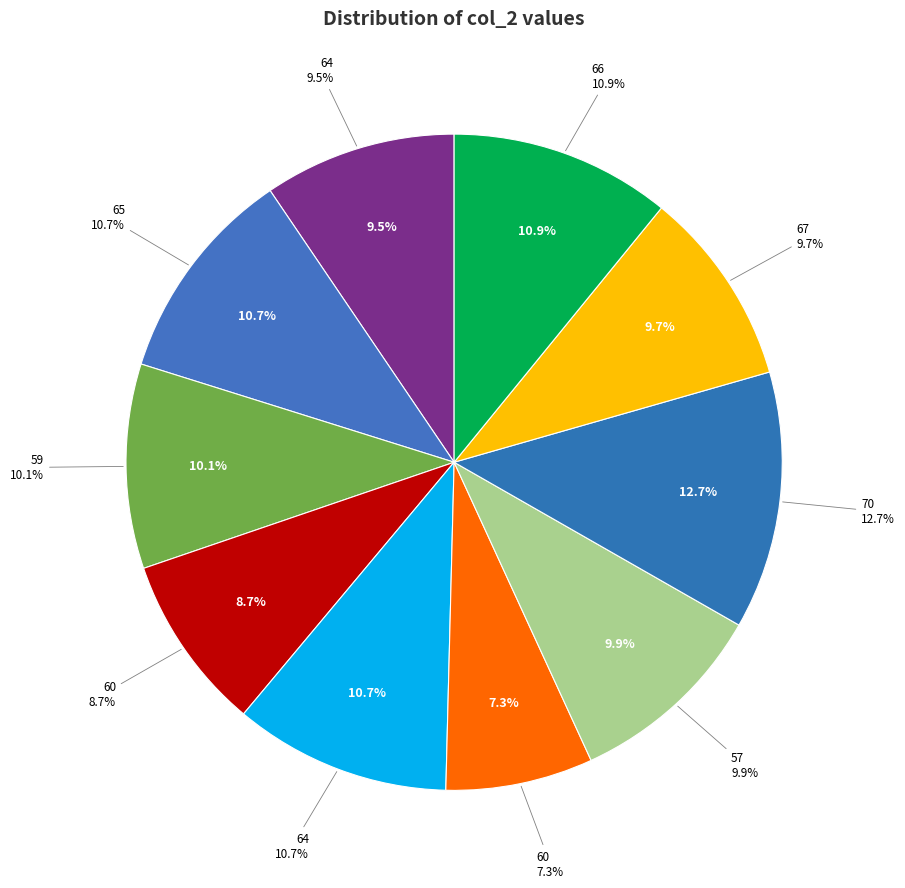

What percentage is NOT represented by 65?

89.3%